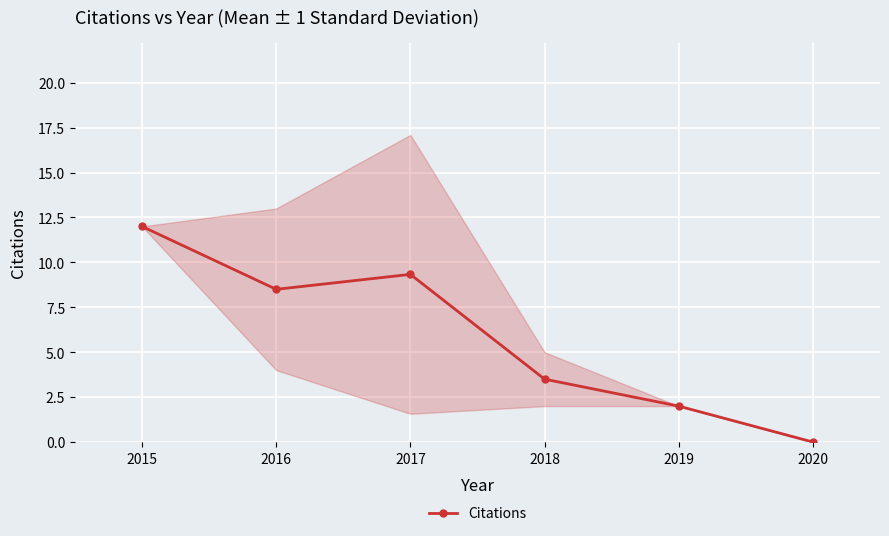

The Citations series shows 16.1 at 2015. True or false?

False